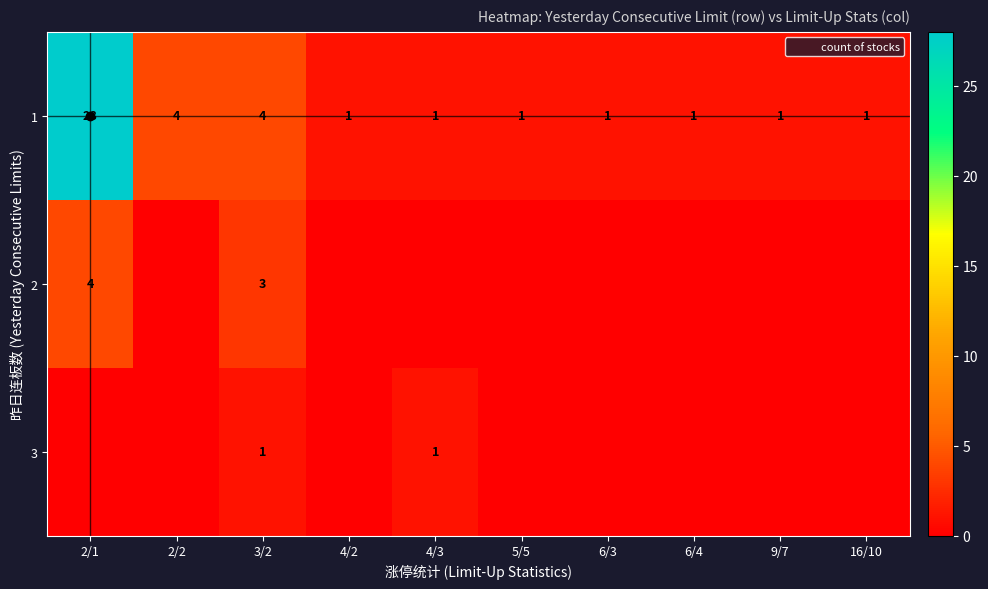

At how many categories does at least one series exceed 3?

3